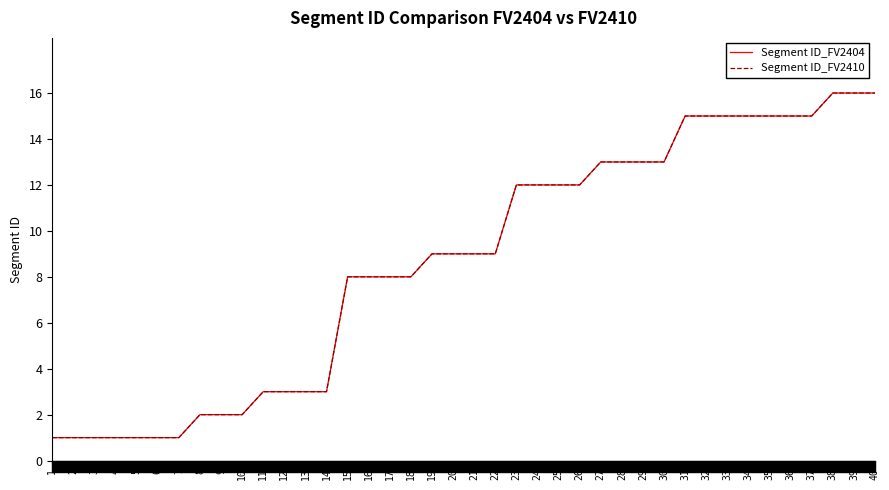

What is the value of the Segment ID_FV2410 point at the 37th from the left?

15